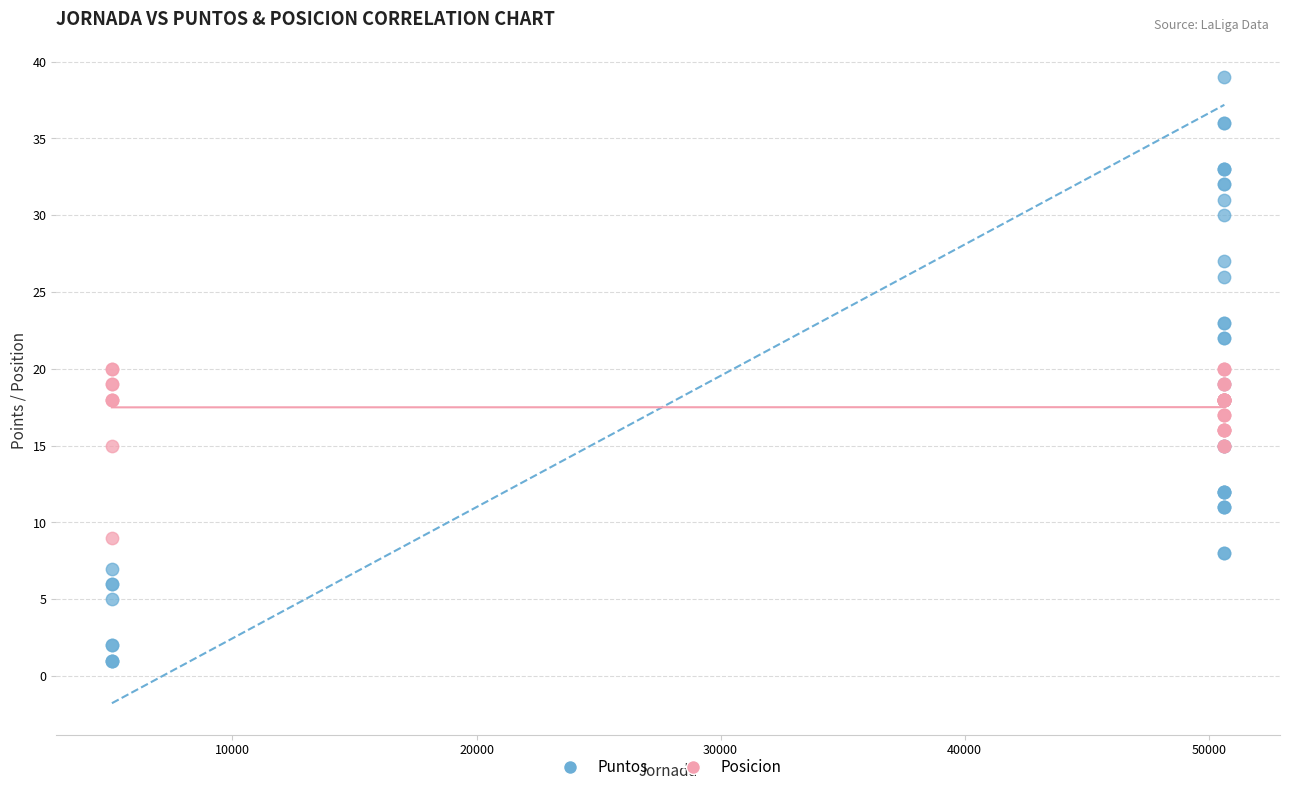

Which series contains the highest Y value?

Puntos